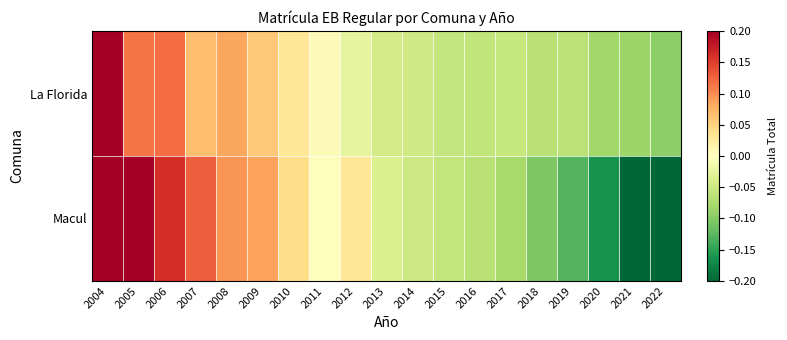

List the series in order of their peak value, highest first.

Macul, La Florida